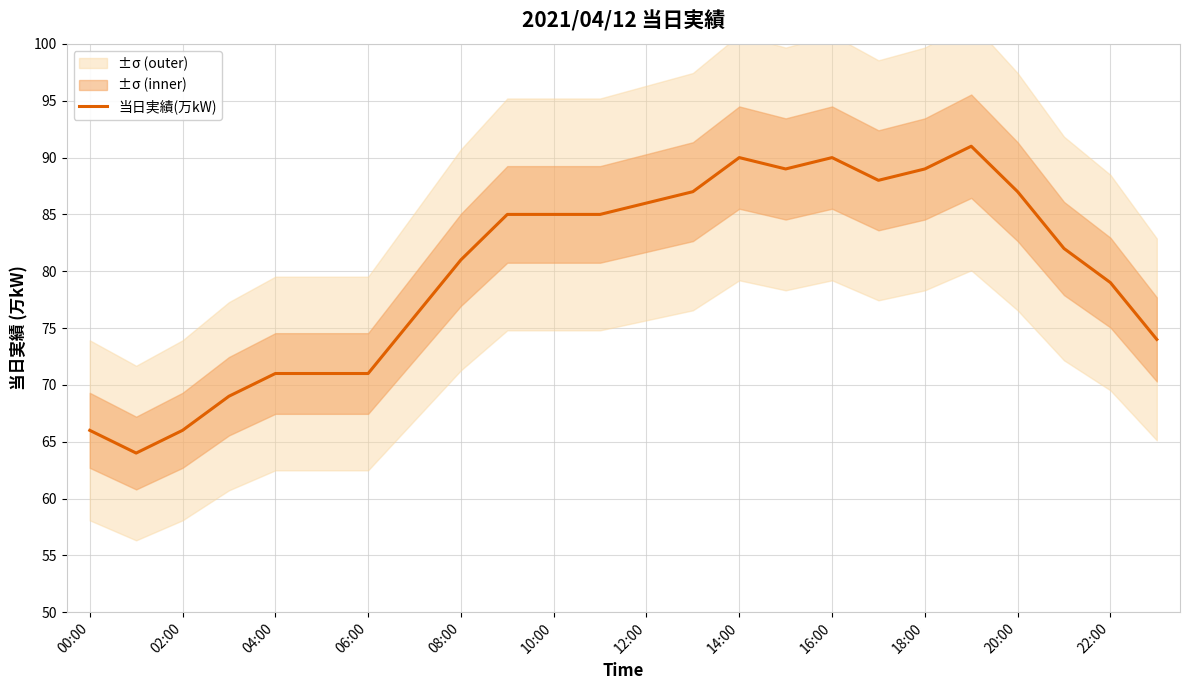

The value of 当日実績(万kW) at 06:00 is 71. True or false?

True